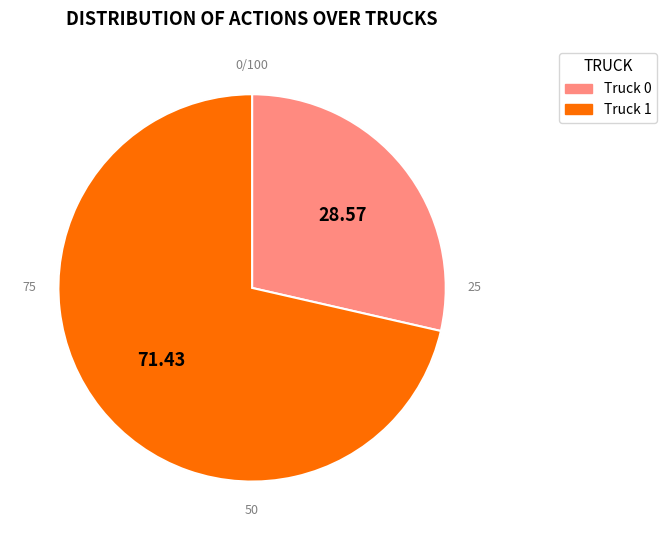

What is the total percentage of Truck 0 and Truck 1?

100.0%